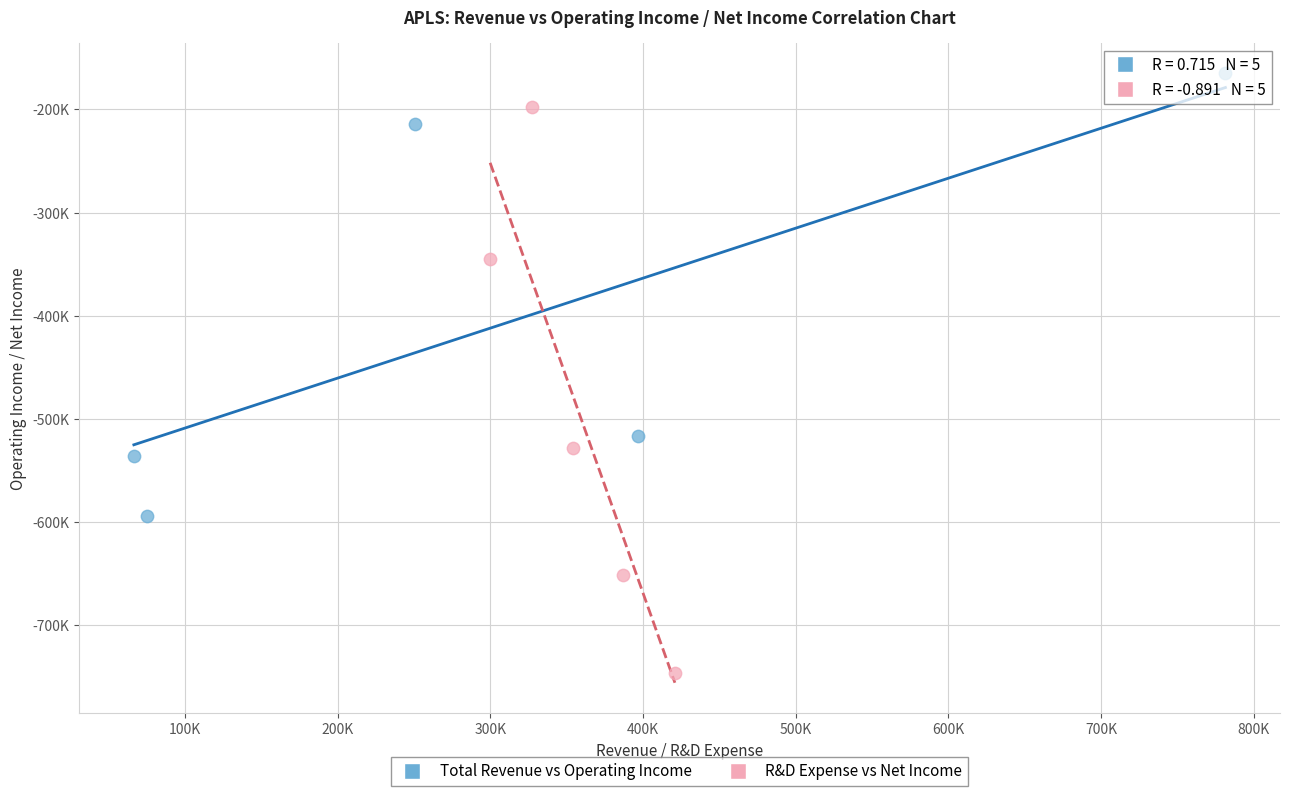

Which series reaches the minimum Y coordinate?

R&D Expense vs Net Income